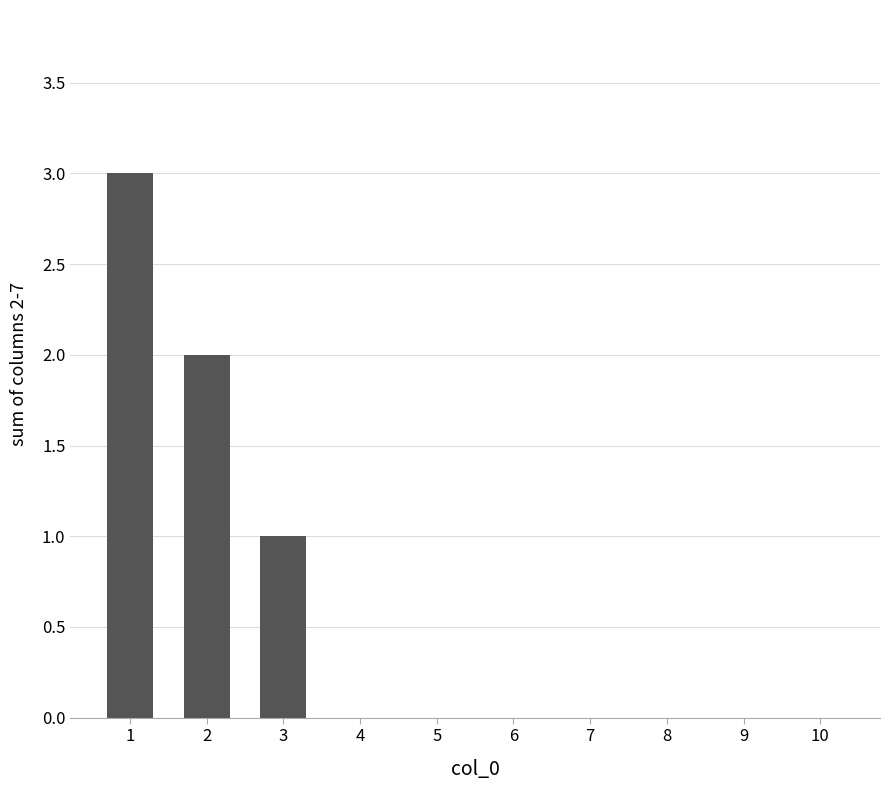

Reading right to left, what are all the values shown in this chart?

0	0	0	0	0	0	0	1	2	3